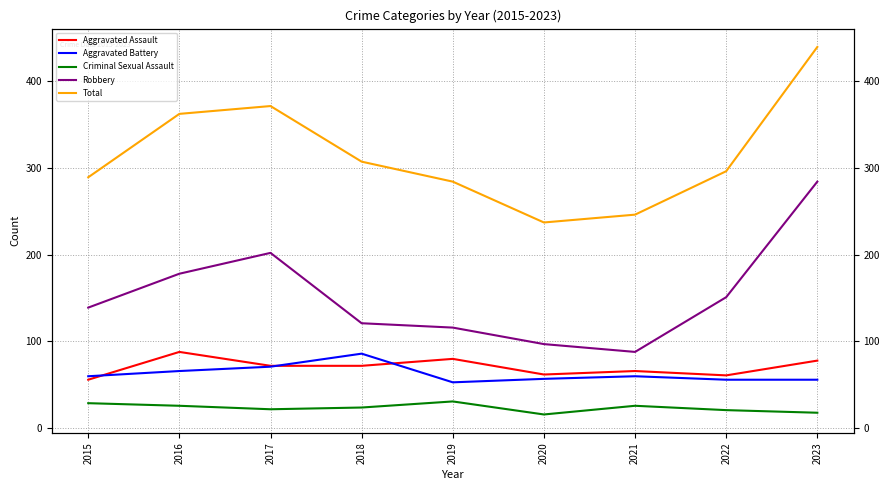

What is the minimum value shown in the chart?

16